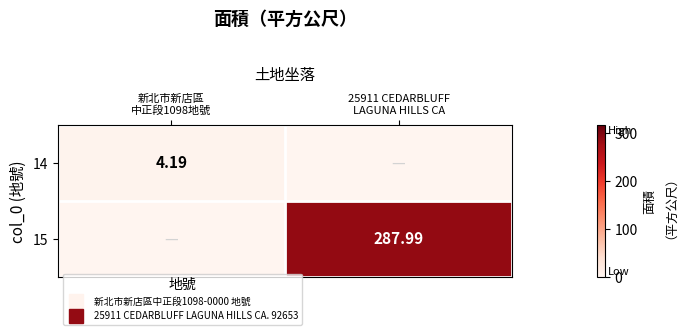

How many values in 14 are above zero?

1